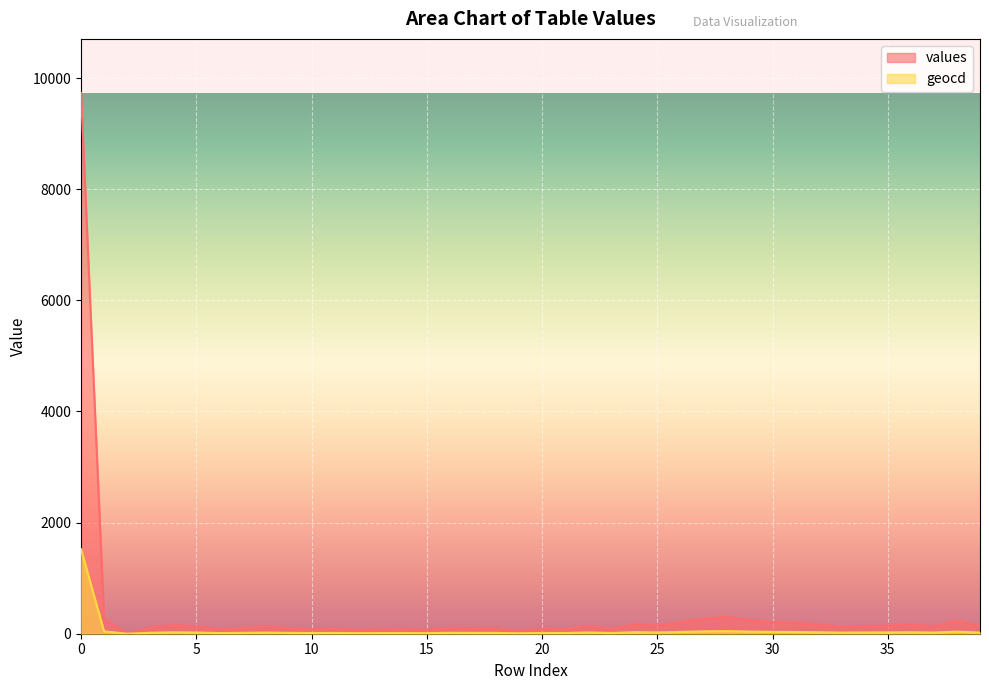

At how many categories does at least one series exceed 2349?

1